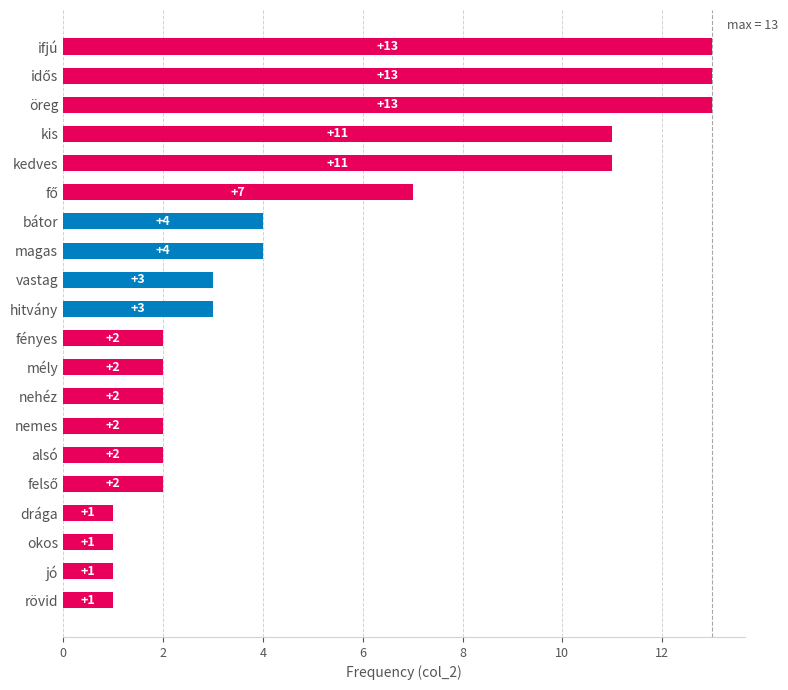

Reading top to bottom, what are all the values shown in this chart?

13	13	13	11	11	7	4	4	3	3	2	2	2	2	2	2	1	1	1	1